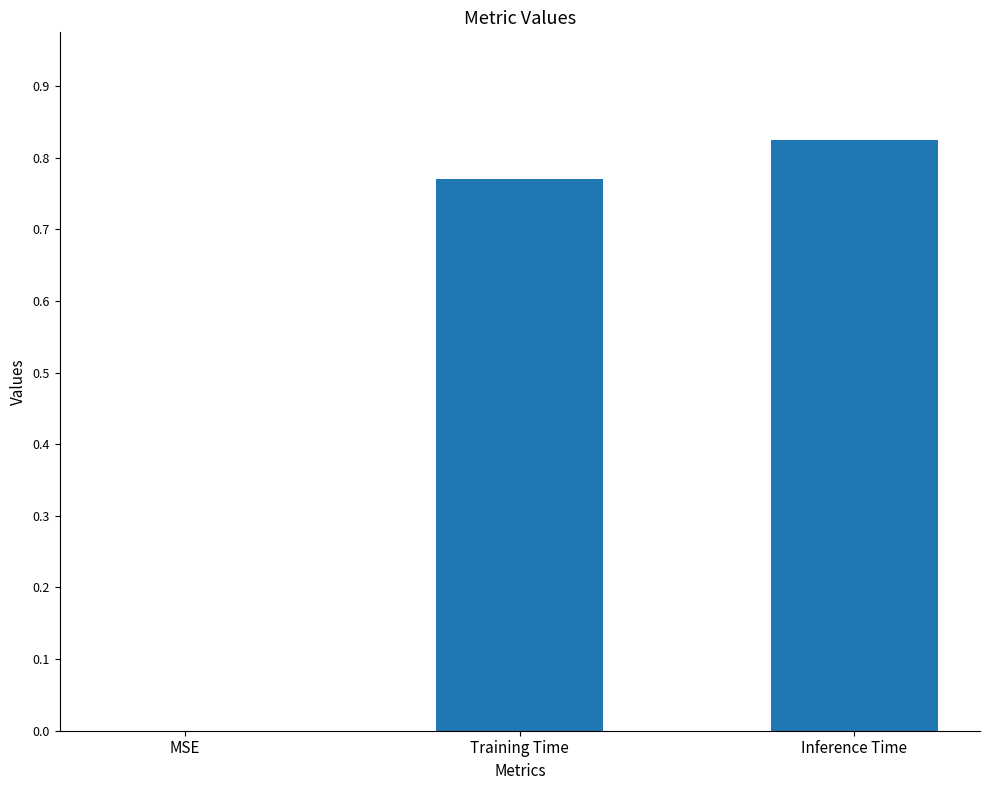

Is it true that the value at MSE is -0.3?

False